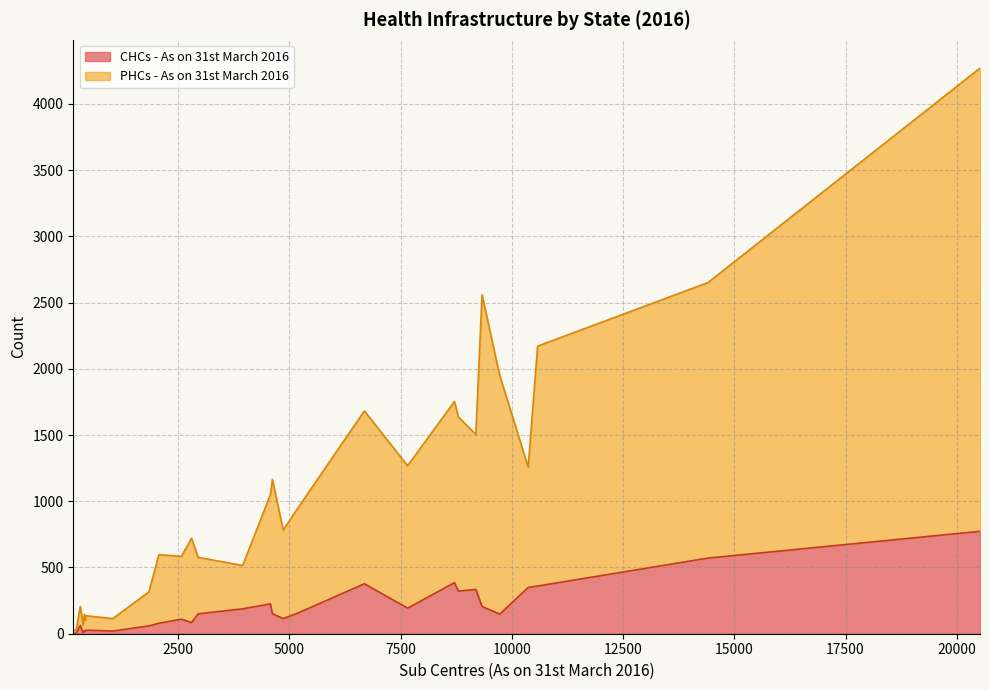

Is it true that CHCs - As on 31st March 2016 equals 322 at Gujarat?

True